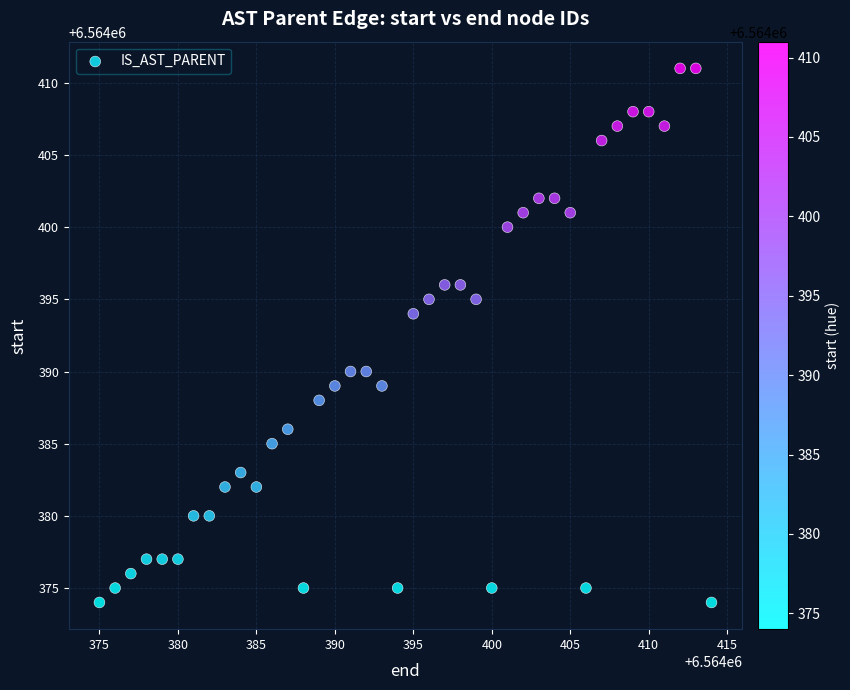

What is the range of Y values (max minus min)?

37